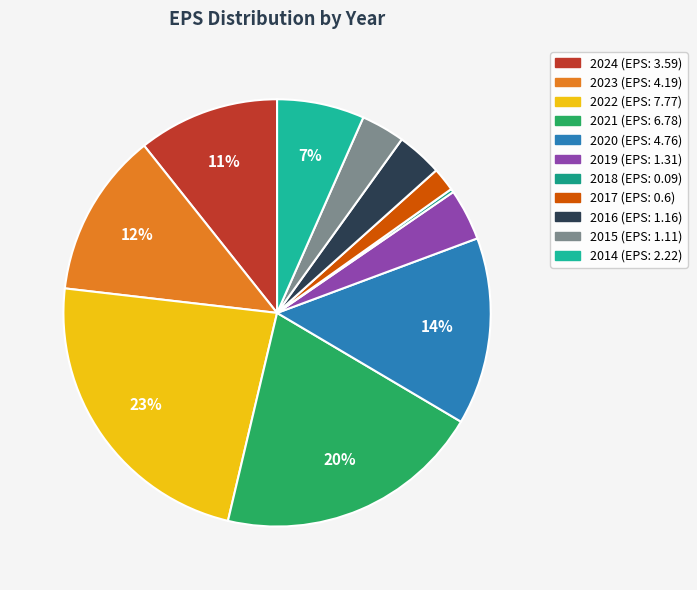

Between 2019 and 2021, which is larger?

2021